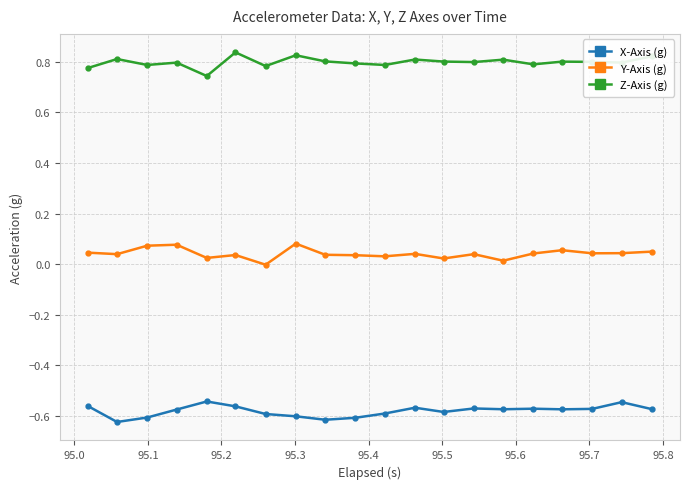

What is the sum of all X-Axis (g) values?

-11.6